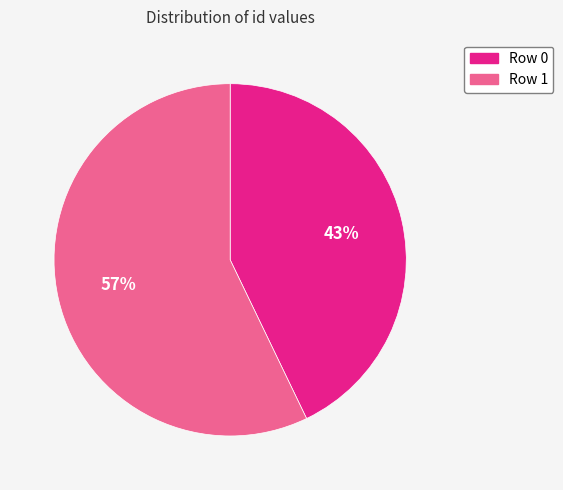

The Row 0 slice represents 51% of the pie. True or false?

False